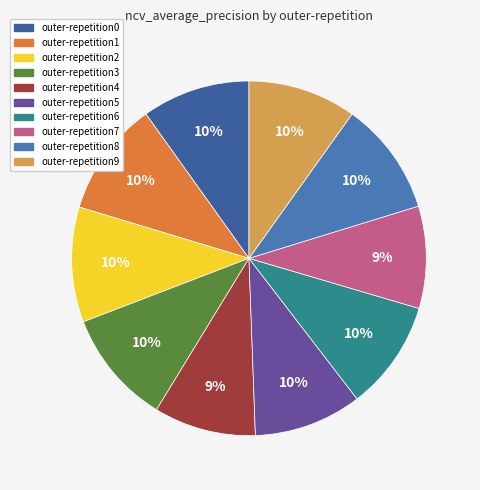

Count the number of slices in the pie.

10